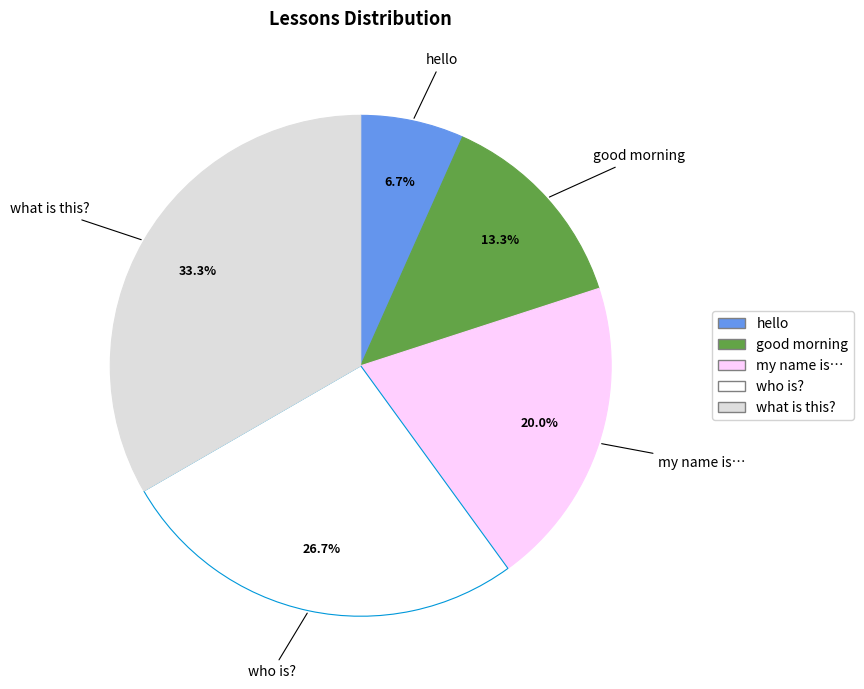

To the nearest percent, what is the difference between the hello and my name is… slice percentages?

13%